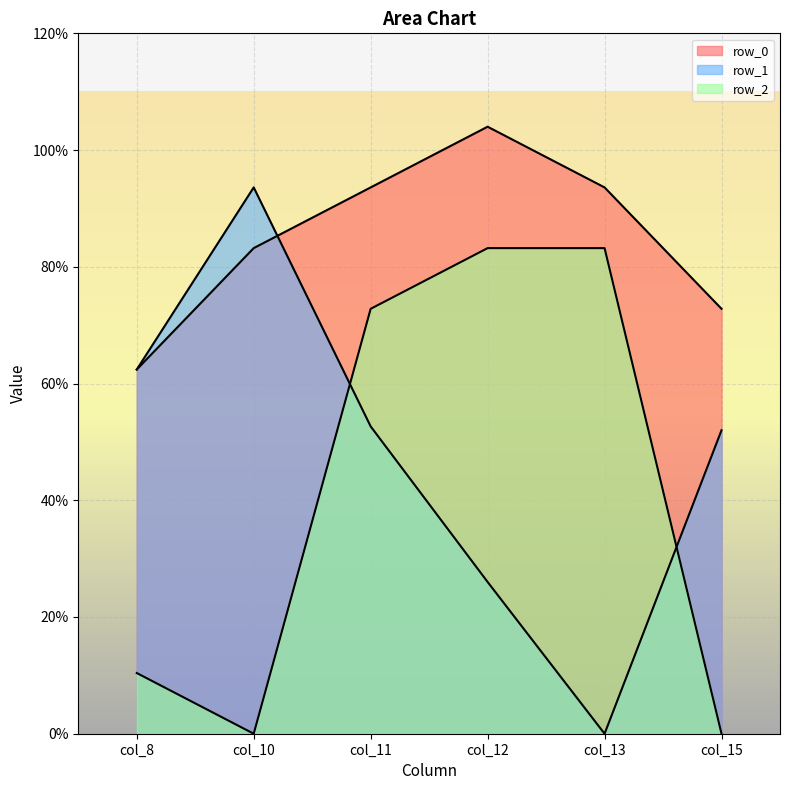

At which category does row_2 reach its first local valley?

col_10